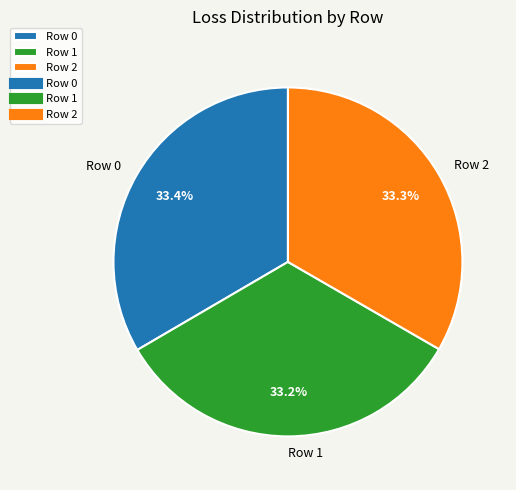

To the nearest percent, what portion does Row 0 represent?

33%